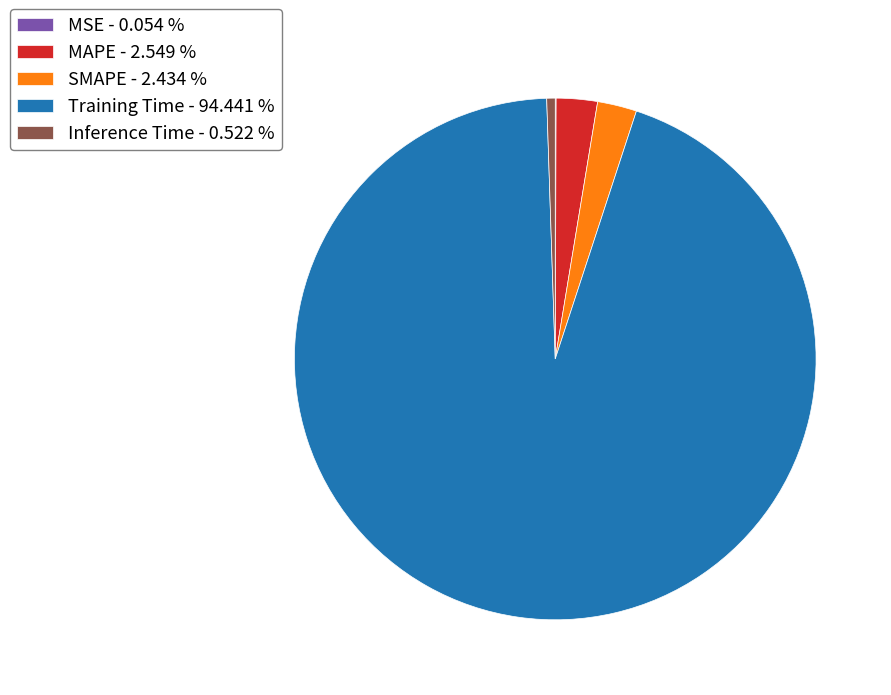

Does any single category account for the majority?

Yes